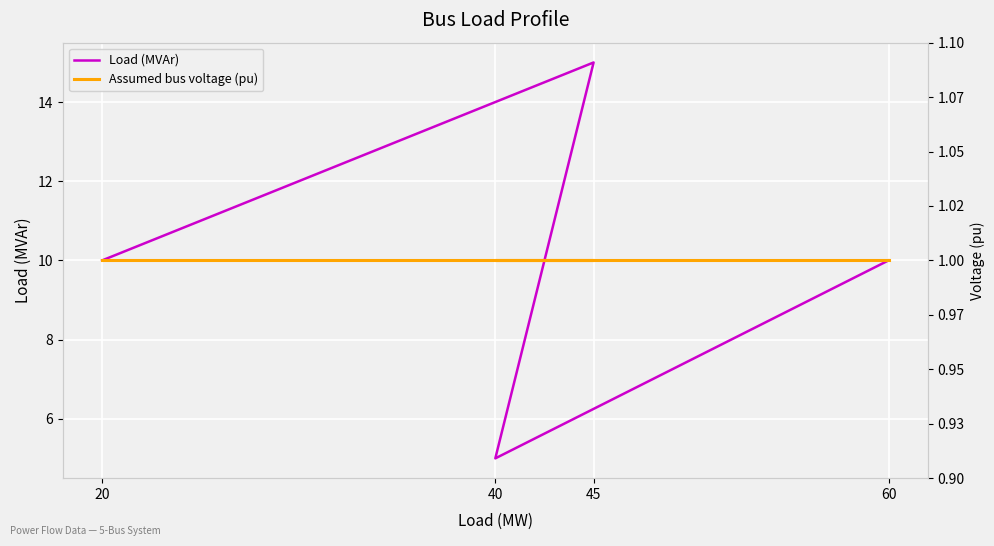

What is the approximate value of Load (MVAr) at 60?

10